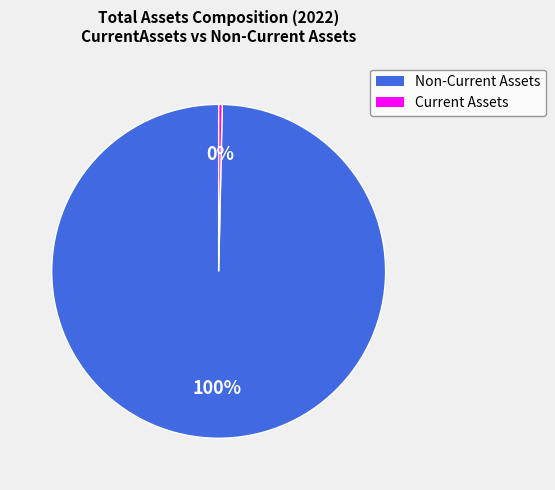

To the nearest percent, what is the average slice percentage?

50%